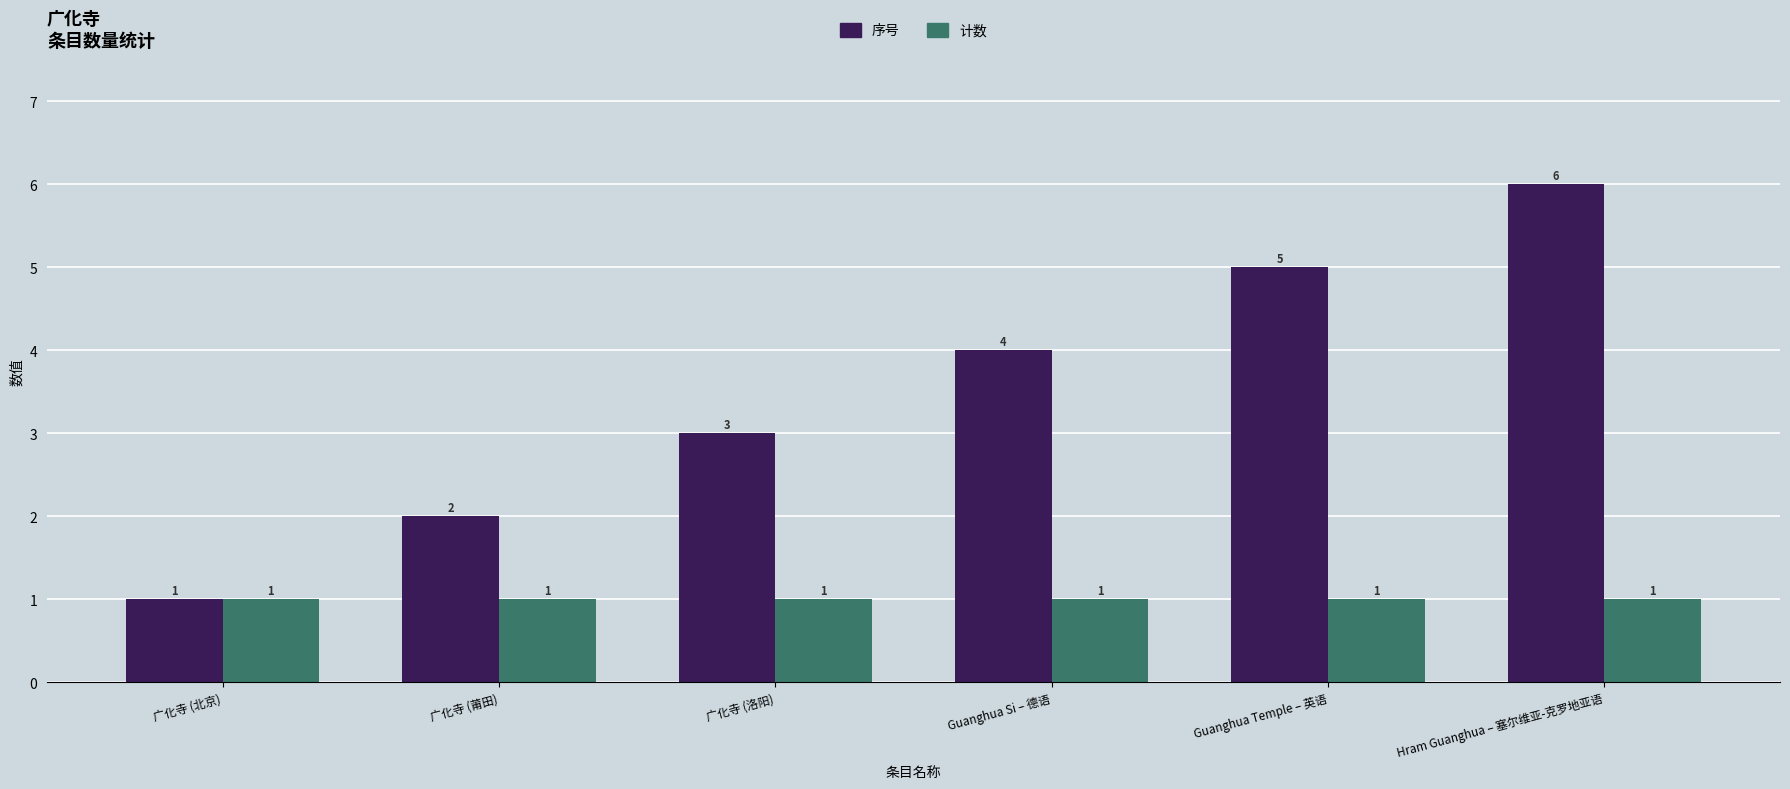

The value of 序号 at 广化寺 (莆田) is 3. True or false?

False